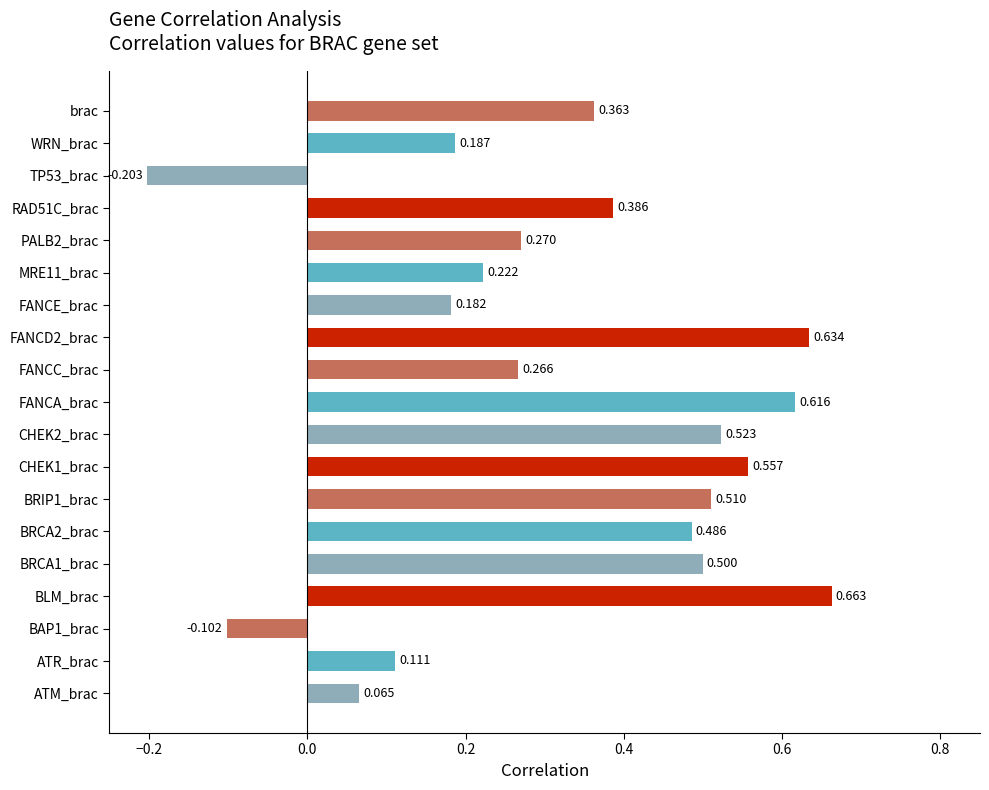

Which label corresponds to the largest value in the chart?

BLM_brac